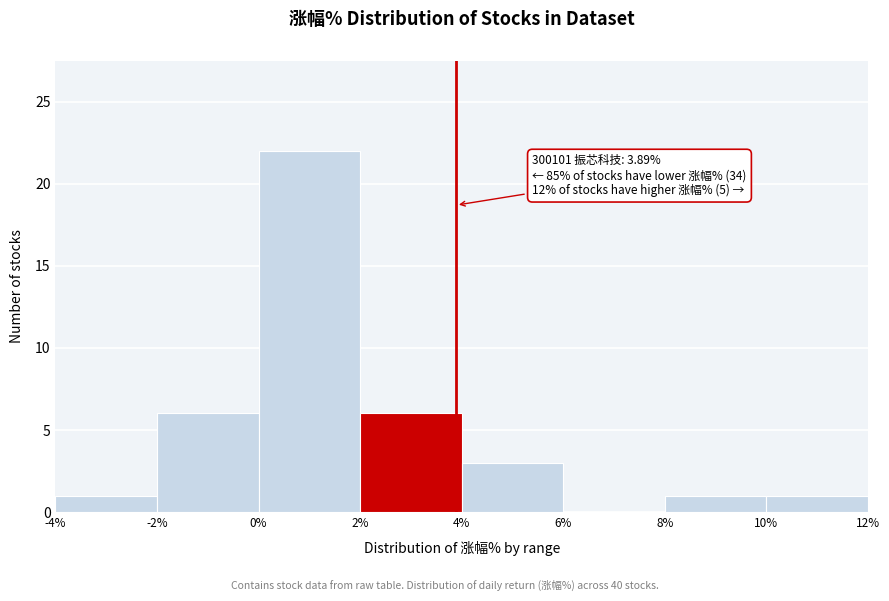

Which range on the x-axis has the tallest bar?

0% to 2%